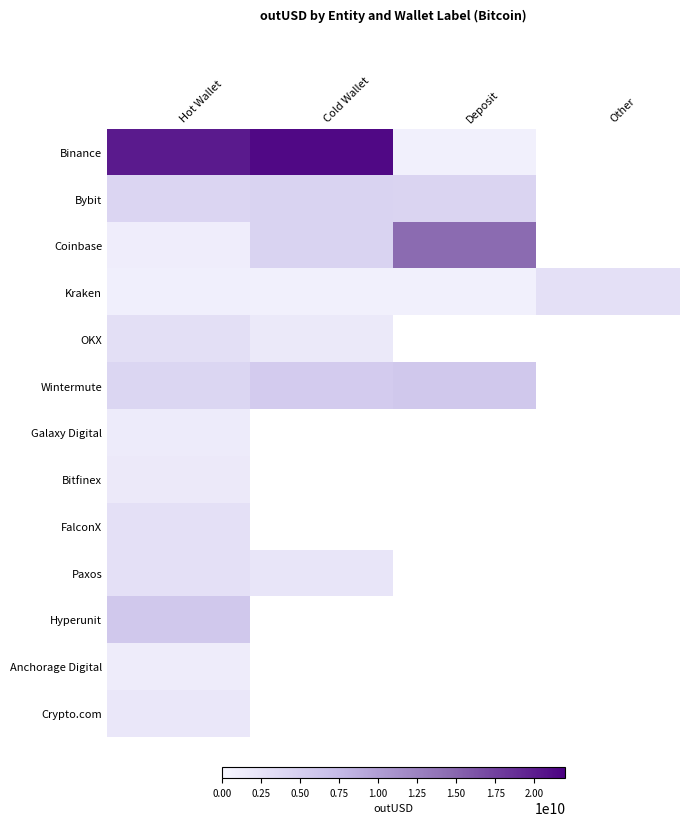

True or false: Galaxy Digital has a value of 336858945.8 at Hot Wallet.

False